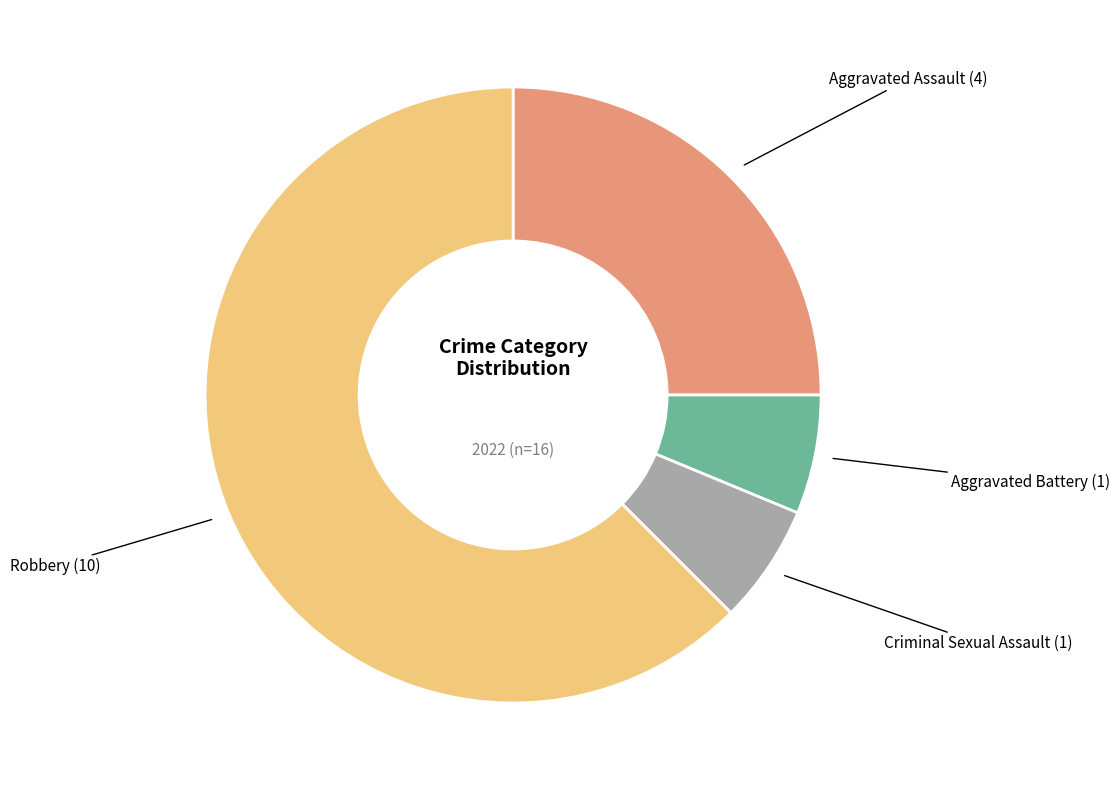

What is the largest slice in the pie chart?

Robbery